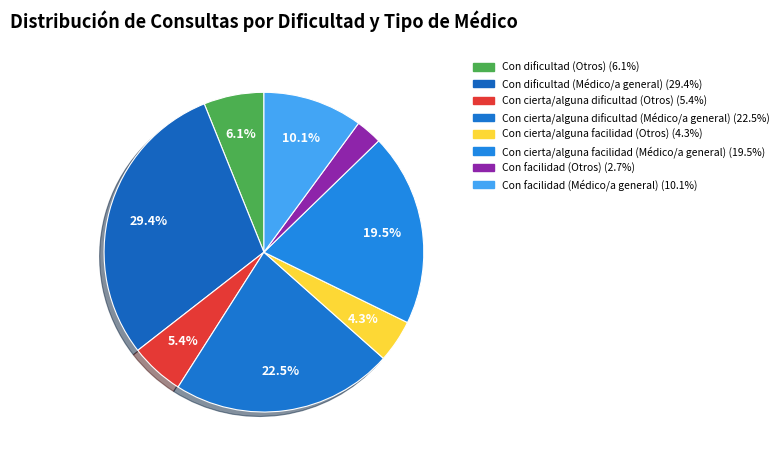

Rank the categories by value from highest to lowest.

Con dificultad (Médico/a general), Con cierta/alguna dificultad (Médico/a general), Con cierta/alguna facilidad (Médico/a general), Con facilidad (Médico/a general), Con dificultad (Otros), Con cierta/alguna dificultad (Otros), Con cierta/alguna facilidad (Otros), Con facilidad (Otros)